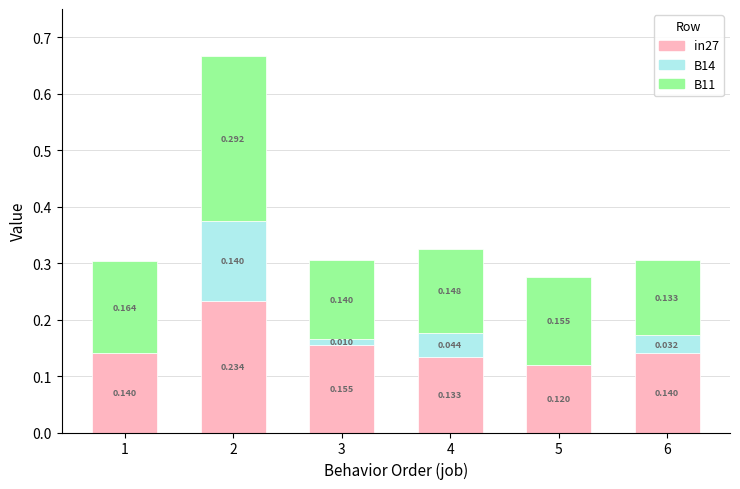

What are all the series names shown in the legend?

in27, B14, B11